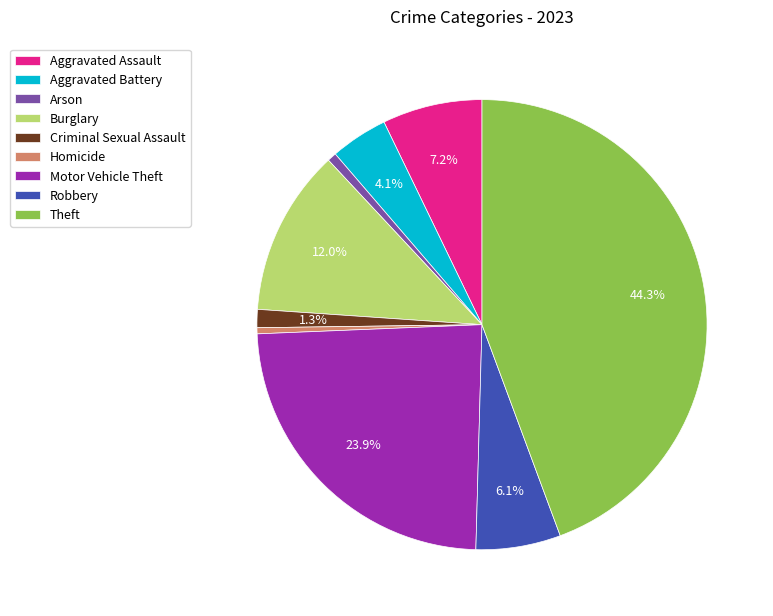

What percentage is the Criminal Sexual Assault slice, to the nearest percent?

1%